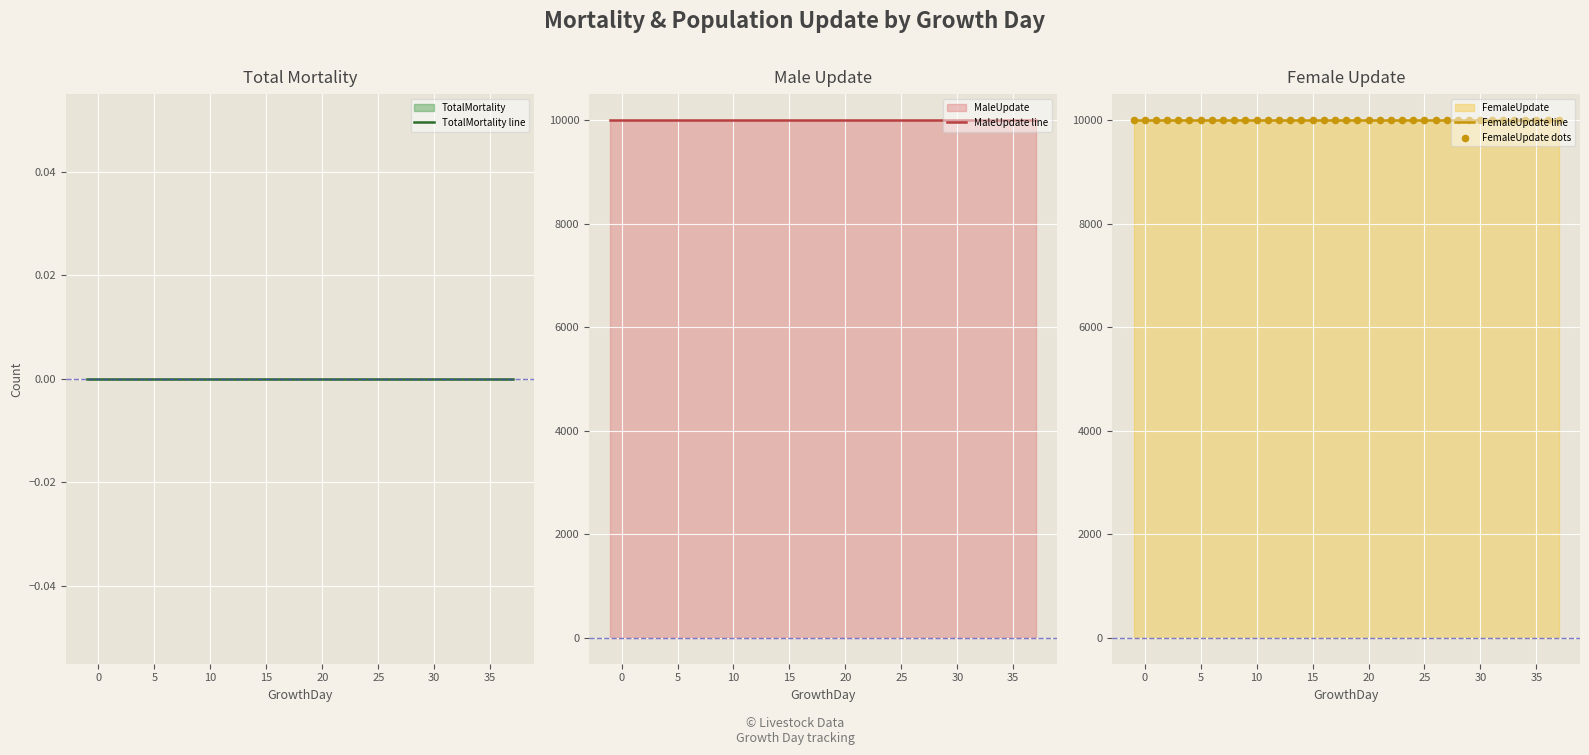

Is the value of FemaleUpdate line at 10 greater than the value of TotalMortality line at 16?

Yes